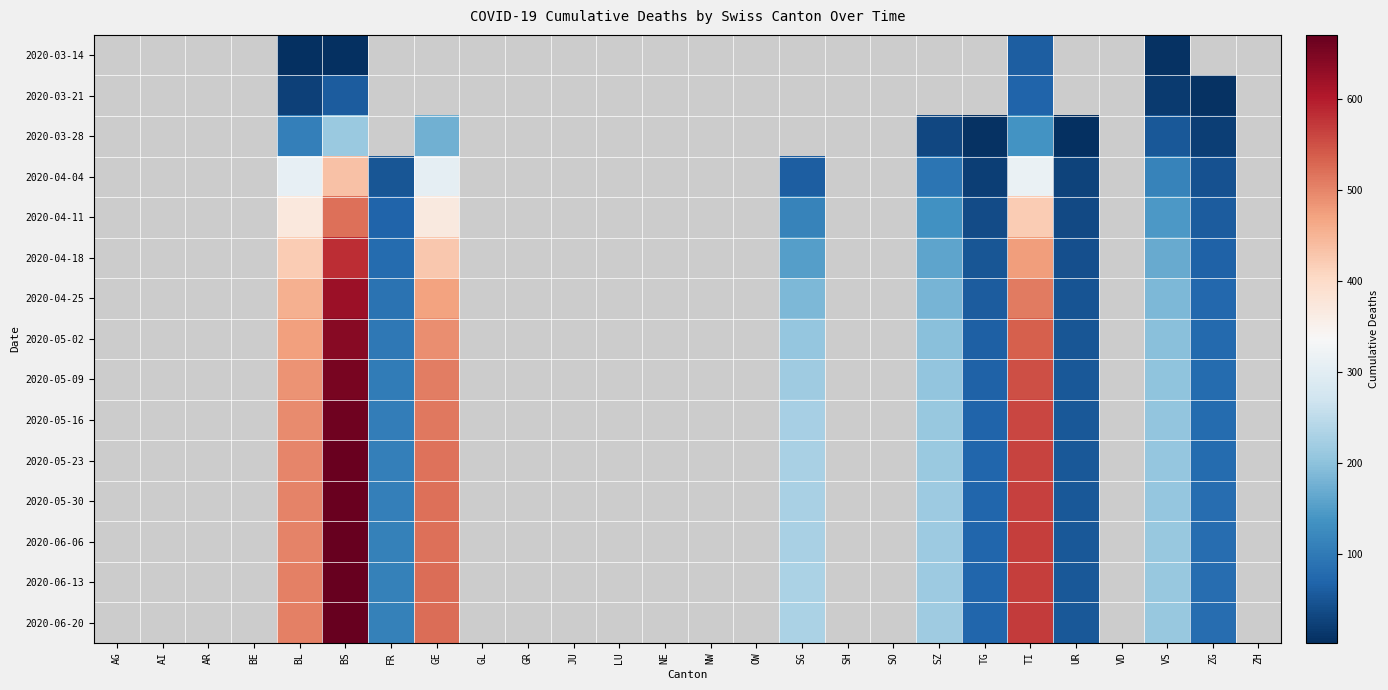

At which category does the chart reach its peak across all series?

BS